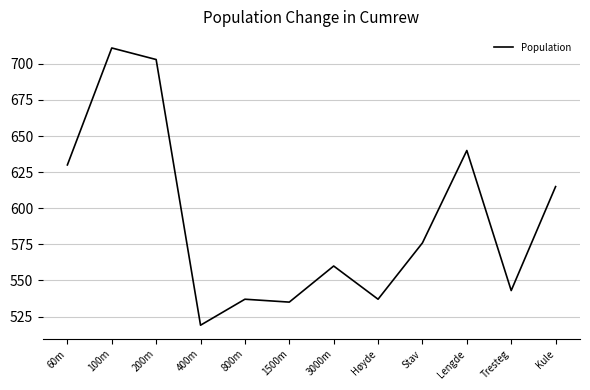

At which category does the chart reach its minimum across all series?

400m